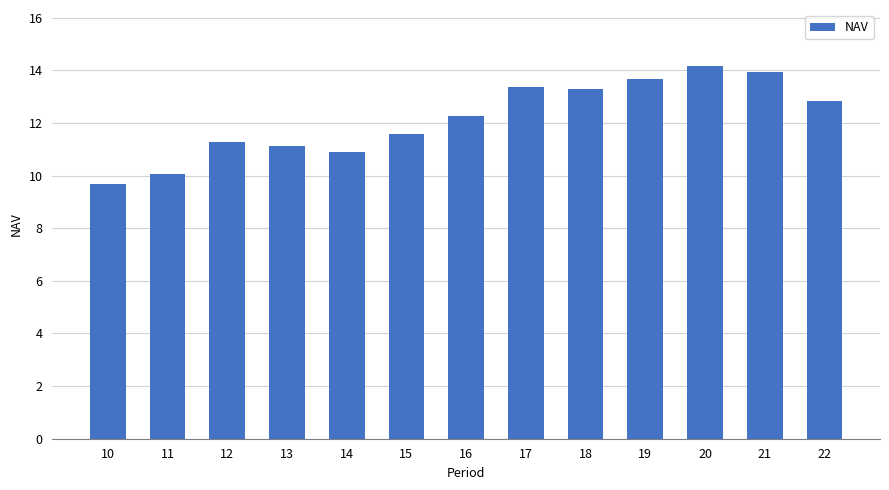

At which label does the data first exceed 12?

16